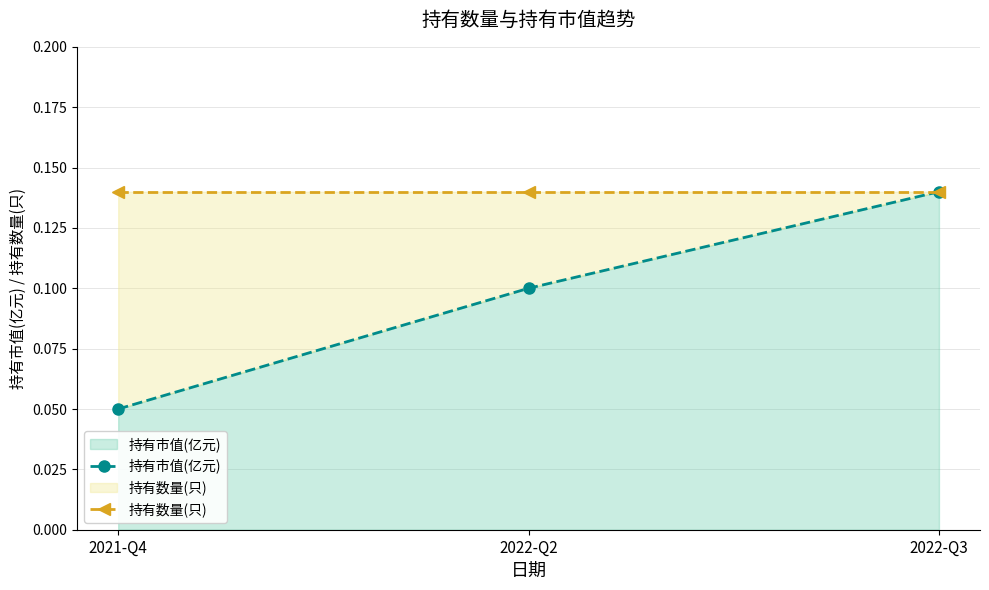

How many 持有市值(亿元) values are between 0 and 1?

3